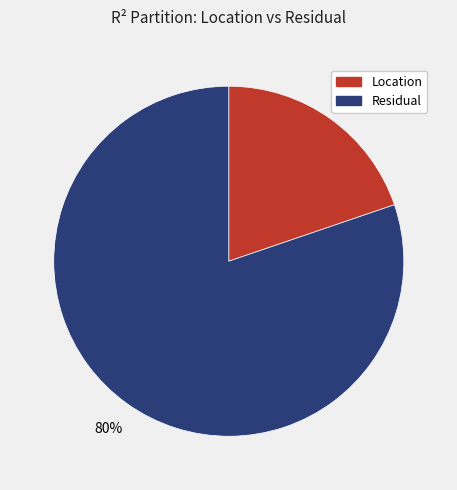

Do Location and Residual together represent more than half of the pie?

Yes